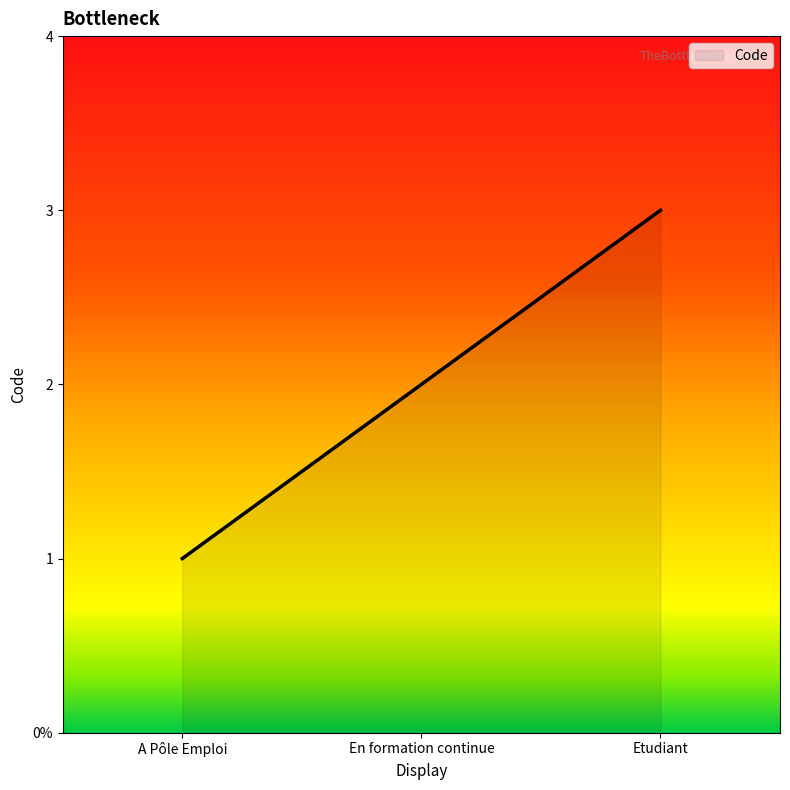

Rank the categories by value from lowest to highest.

A Pôle Emploi, En formation continue, Etudiant